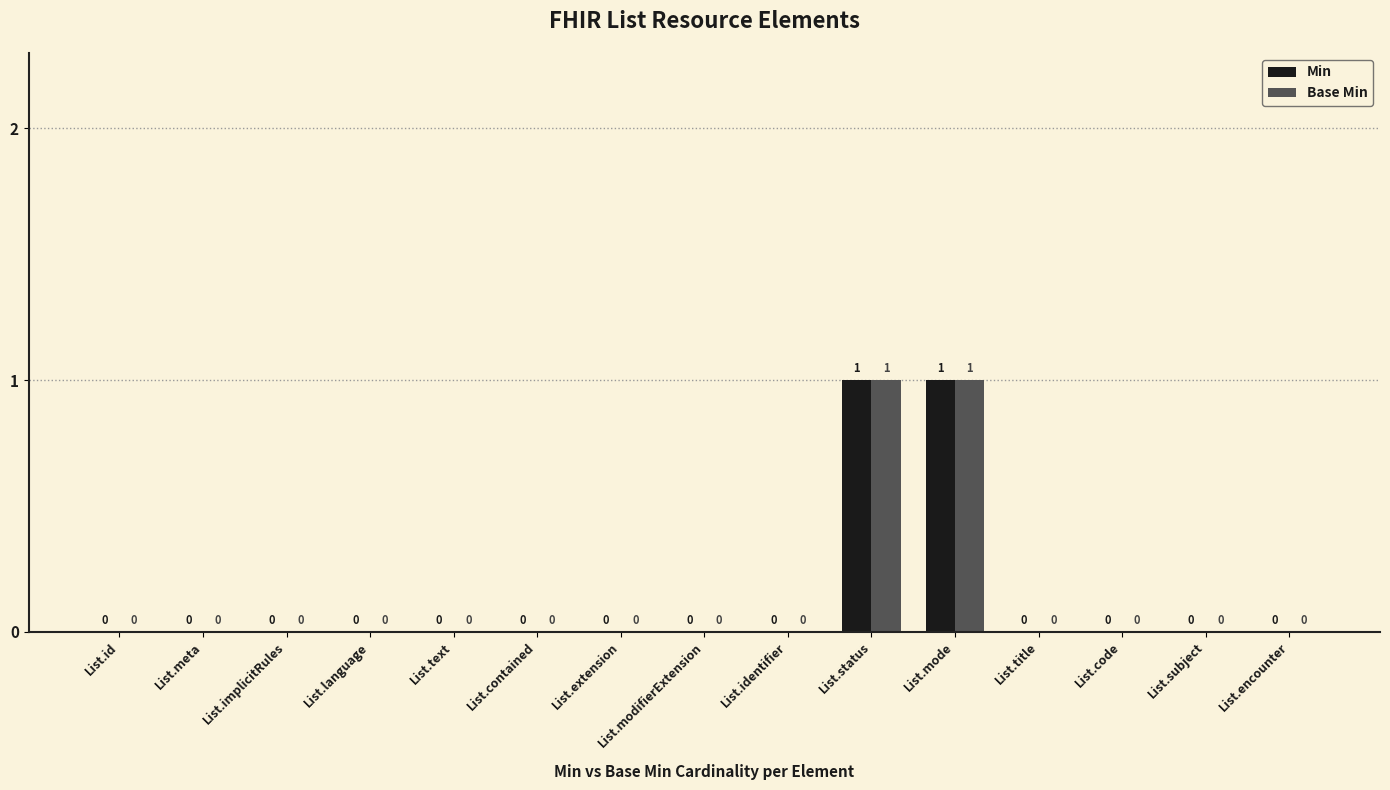

How many Base Min values are between 0 and 1?

15